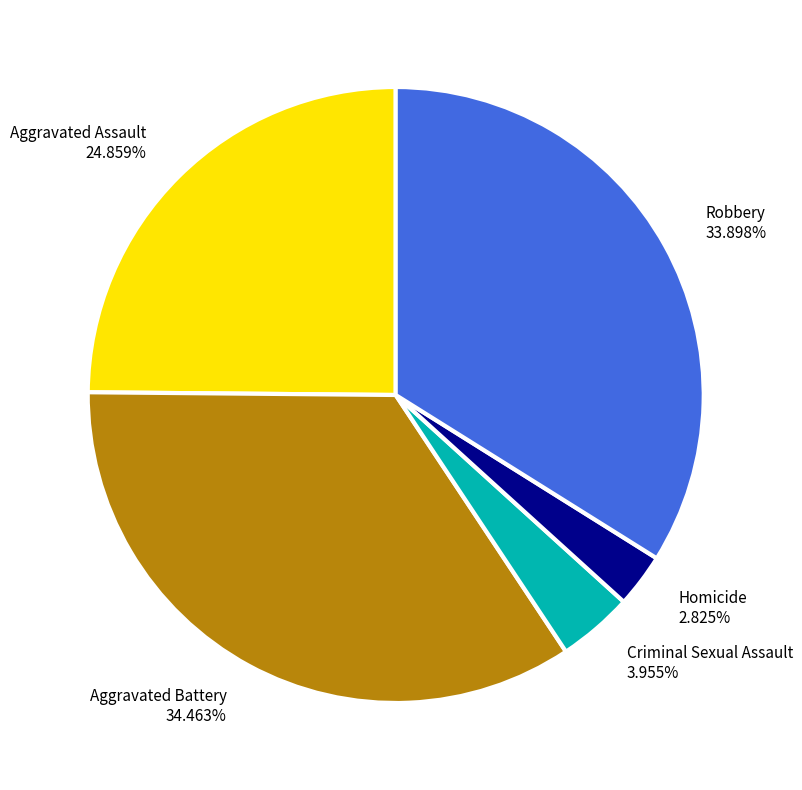

The Robbery slice represents 21% of the pie. True or false?

False